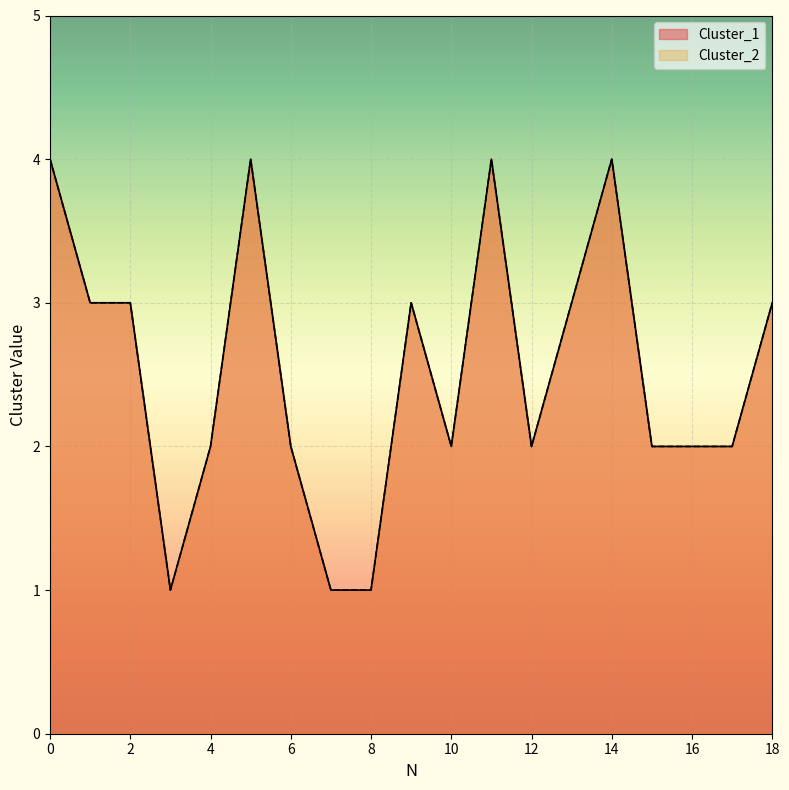

Does the chart display data point markers on the line(s)?

No